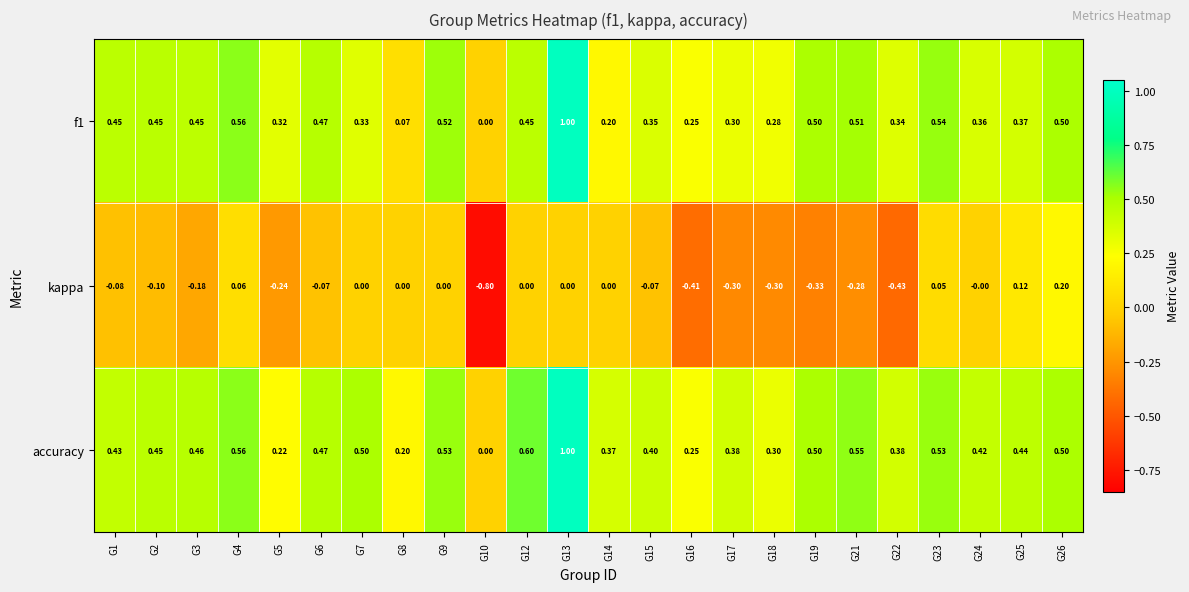

Between G3 and G22, which series saw the biggest shift?

kappa